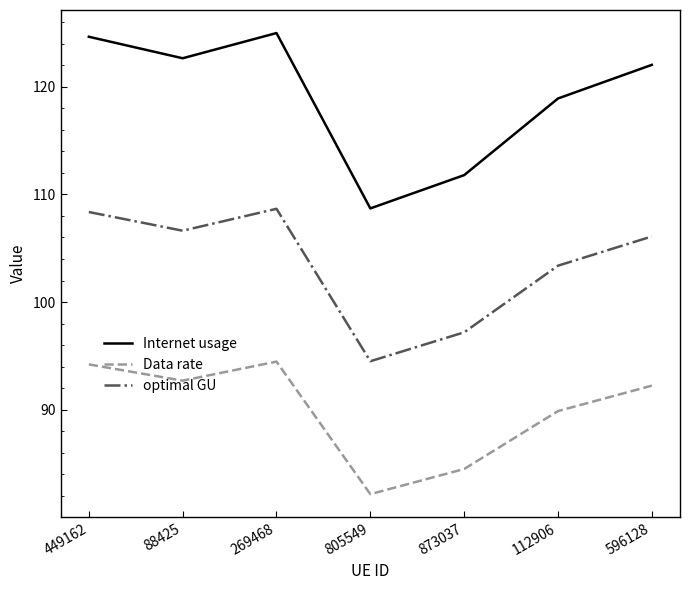

What position from the right is 269468?

5